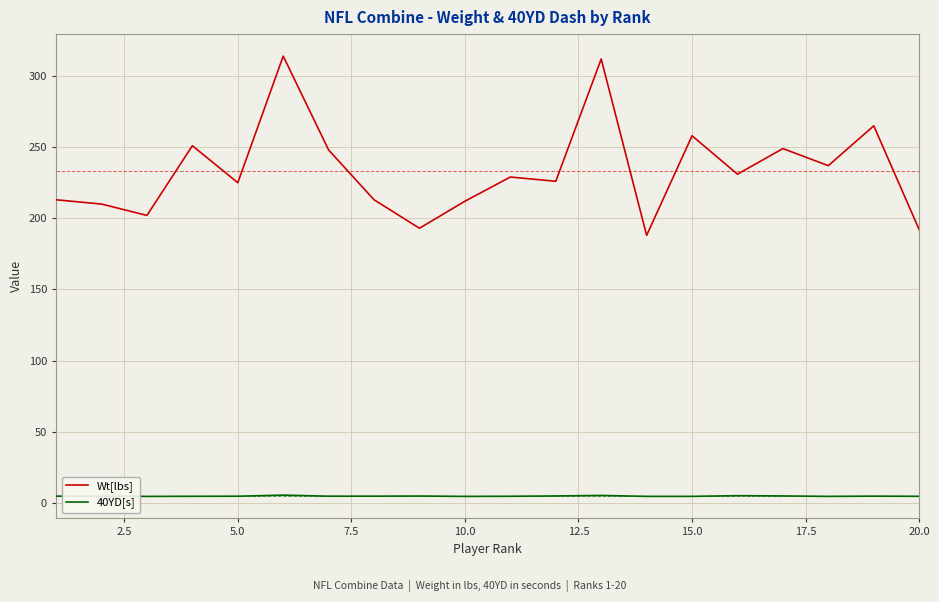

Which series has the largest range (max minus min)?

Wt[lbs]